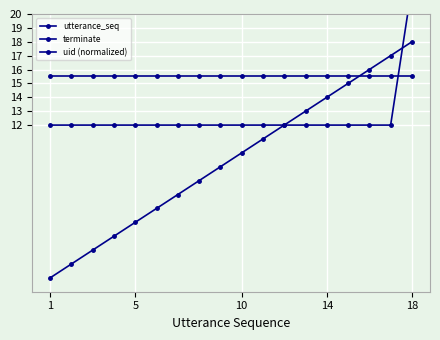

What is the greatest value displayed?

22.0